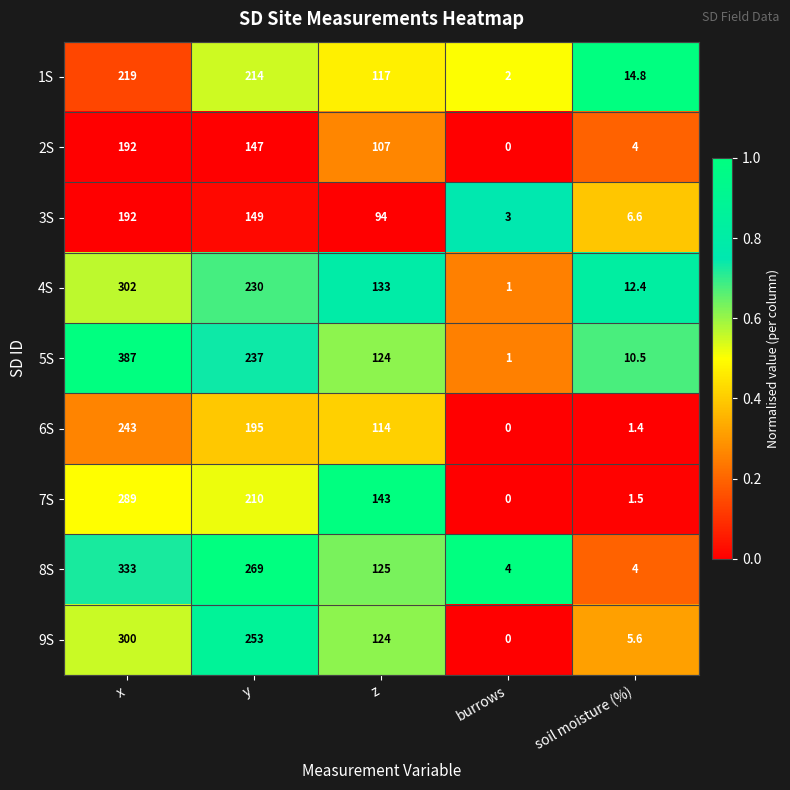

What is the maximum value shown in the chart?

387.0